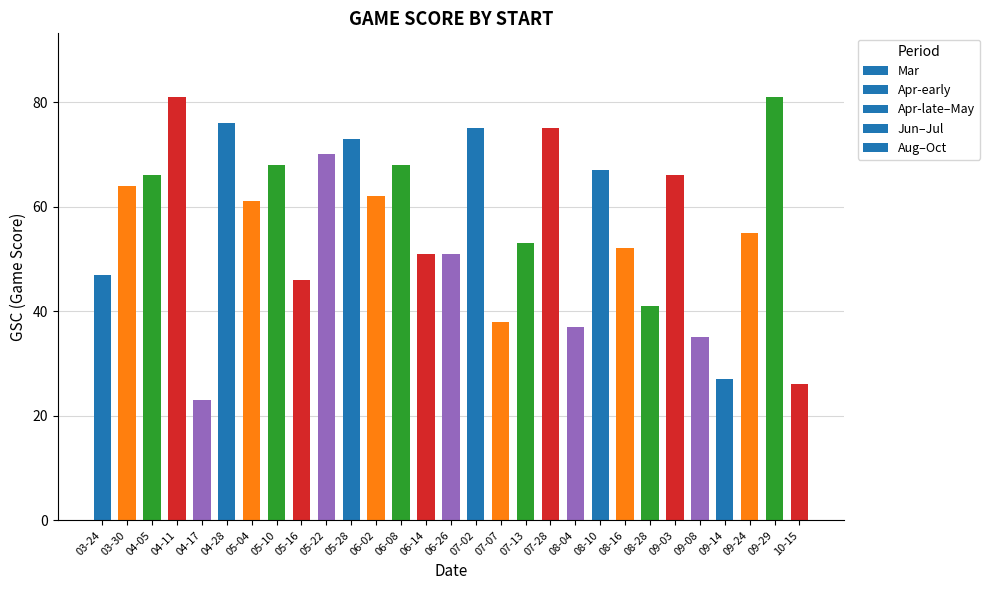

What is the maximum value shown in the chart?

81